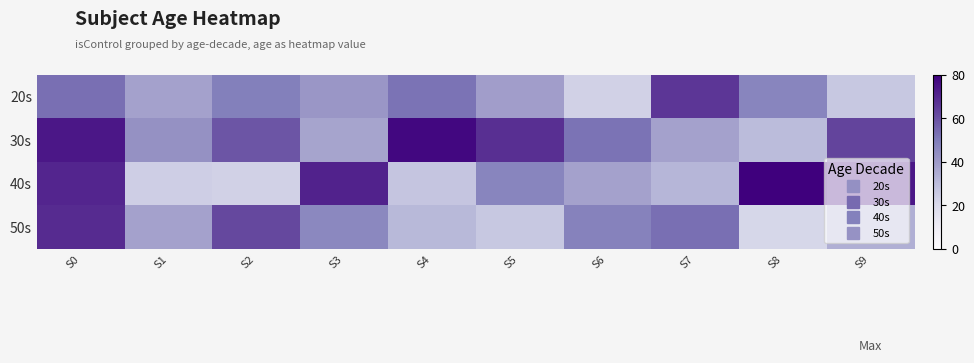

Which series changed the most between S6 and S9?

40s